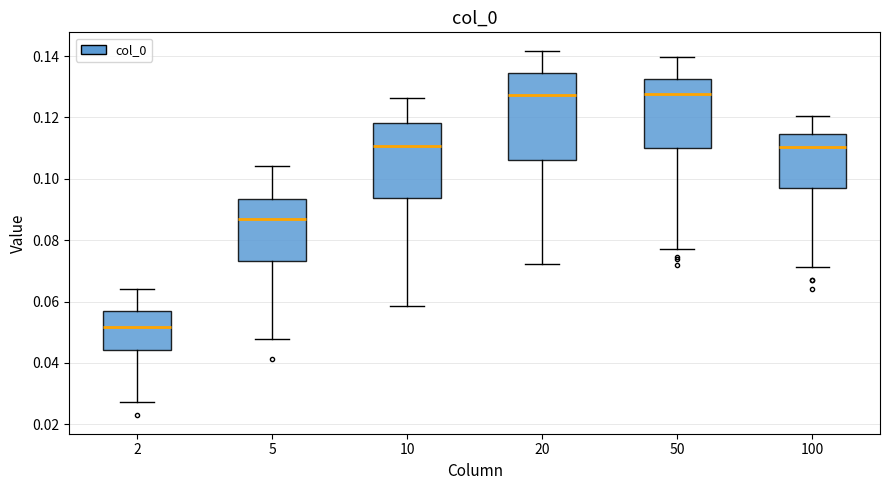

Comparing the boxes themselves (not the whiskers), which one is the tallest?

20